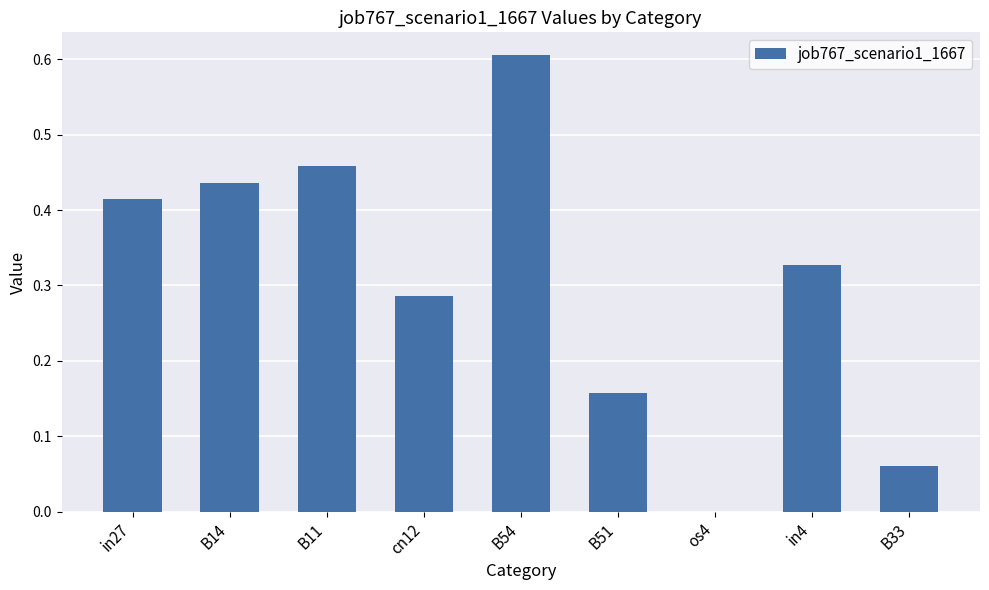

Between B33 and cn12, which is larger?

cn12